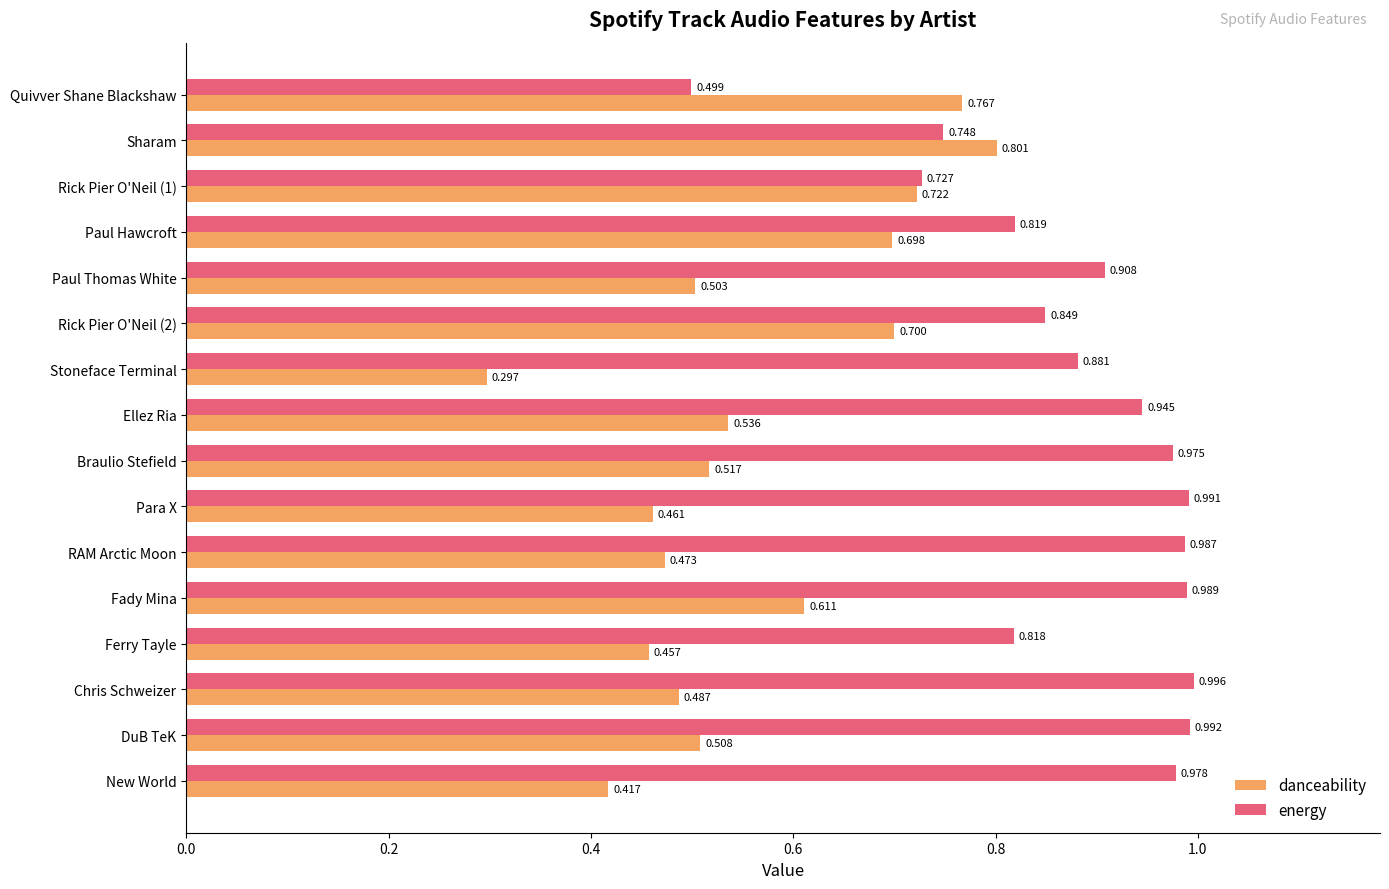

Which category has the highest value across all series?

Chris Schweizer